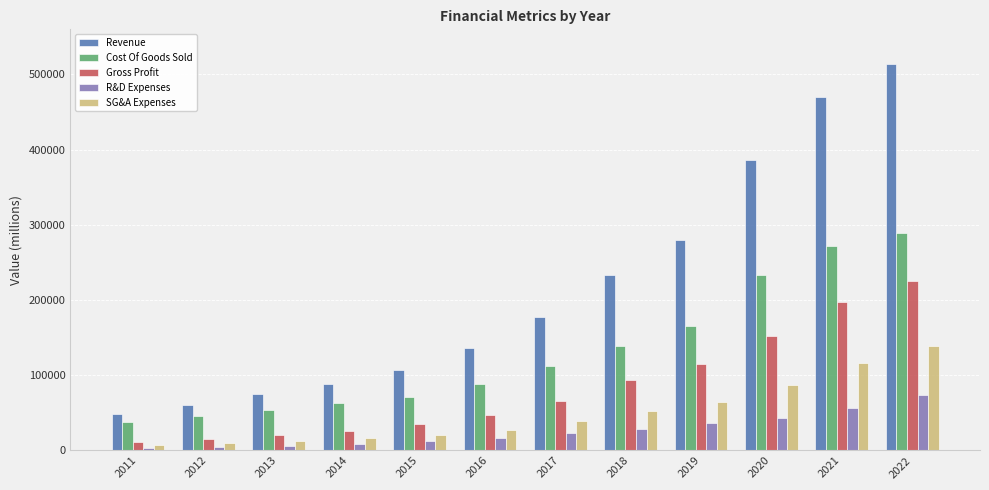

What is the value of the Revenue bar at the 2nd from the left?

61093